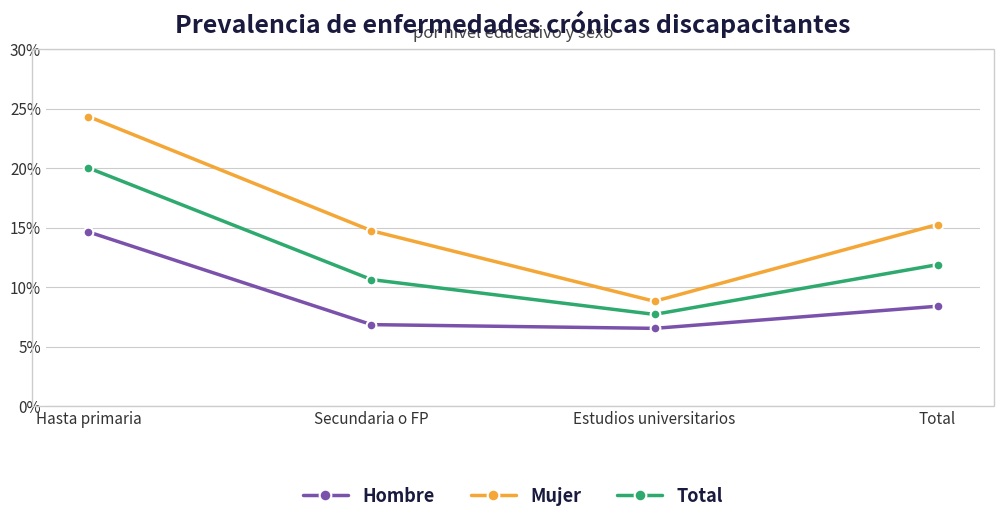

Which has a higher value, Estudios universitarios or Secundaria o FP?

Secundaria o FP